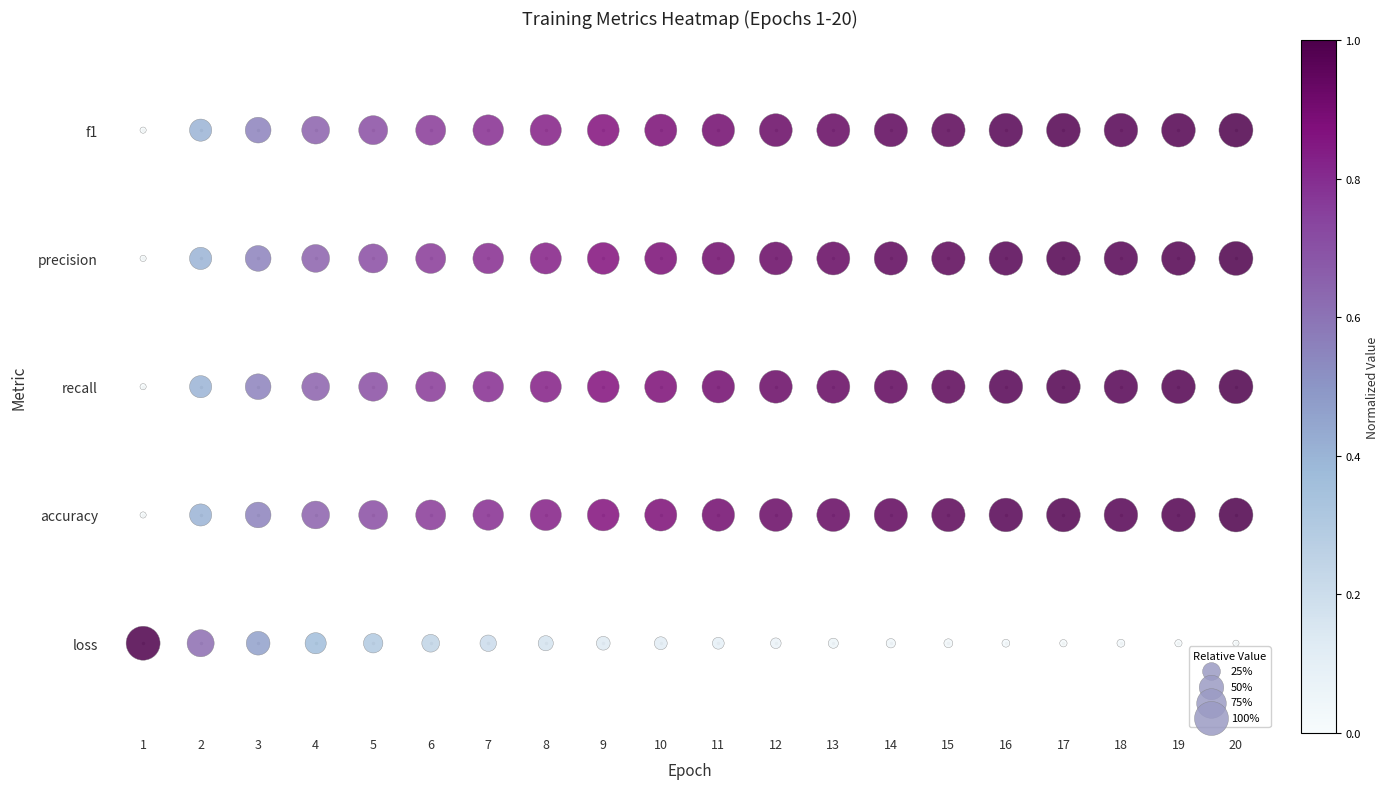

The accuracy series shows 1 at 16. True or false?

True